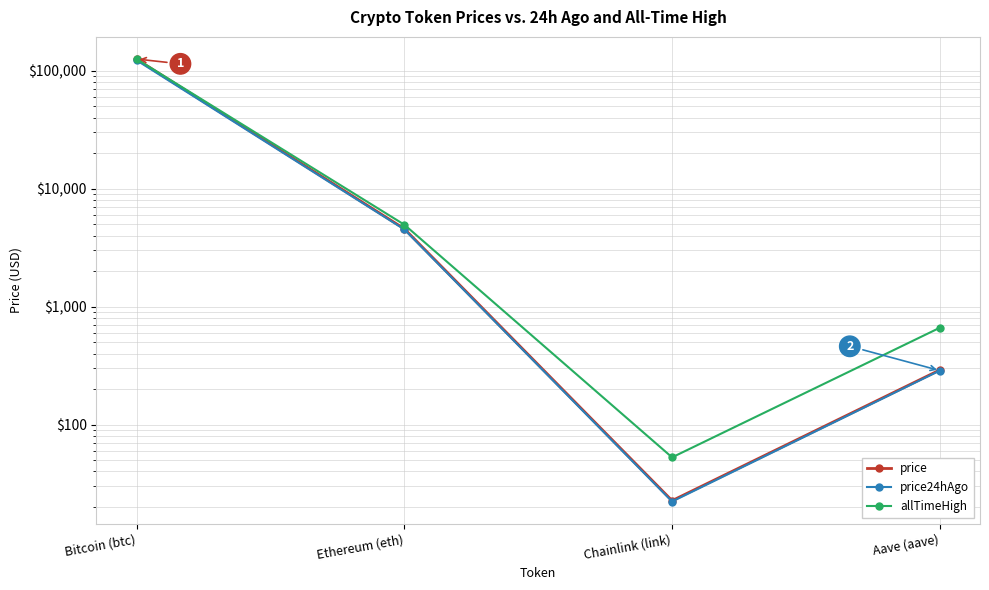

Reading left to right, what are all the values shown in this chart?

price: Bitcoin (btc)=125065.0	Ethereum (eth)=4566.4	Chainlink (link)=22.6	Aave (aave)=290.3
price24hAgo: Bitcoin (btc)=122585.0	Ethereum (eth)=4508.8	Chainlink (link)=22.2	Aave (aave)=286.8
allTimeHigh: Bitcoin (btc)=125506.0	Ethereum (eth)=4946.1	Chainlink (link)=52.7	Aave (aave)=661.7